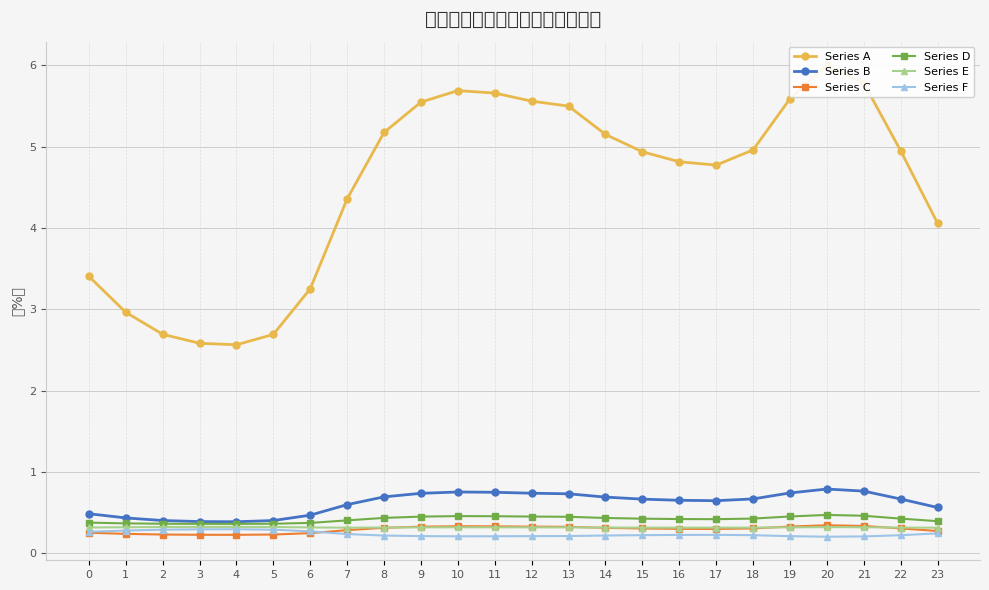

At 19, list the series in order from smallest to largest.

Series F, Series E, Series C, Series D, Series B, Series A